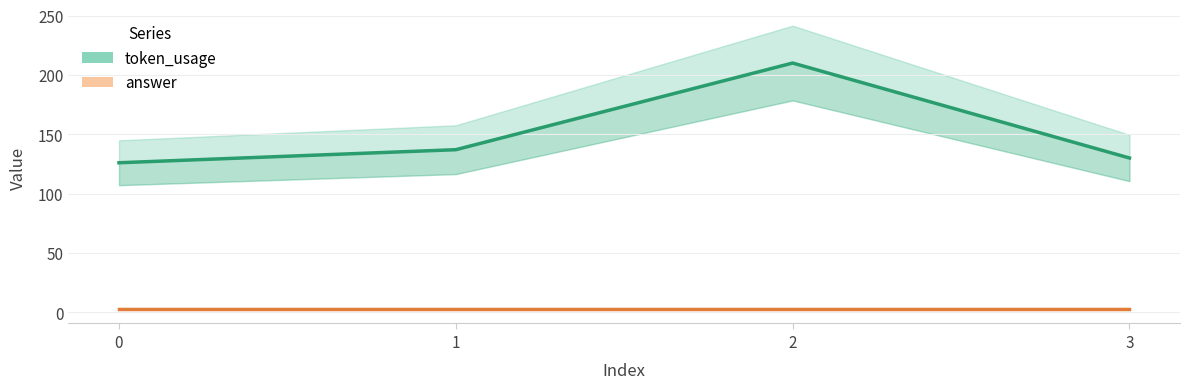

True or false: token_usage and answer intersect in this chart.

False